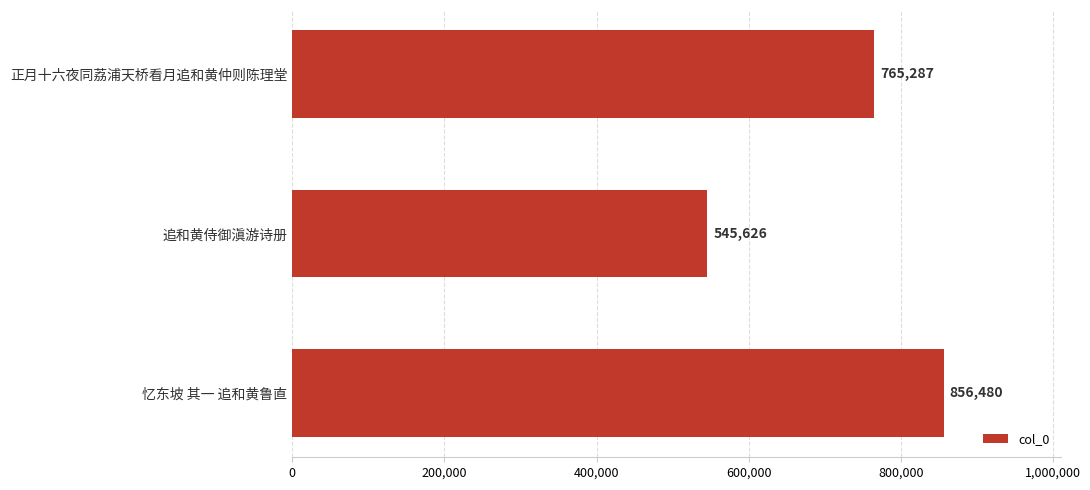

Count the number of data series in this chart.

1